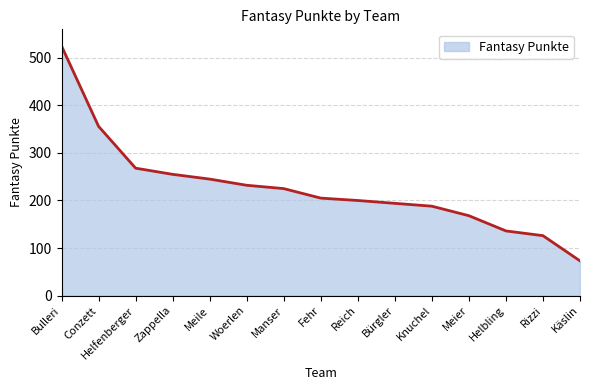

What is the difference between the maximum and minimum values?

452